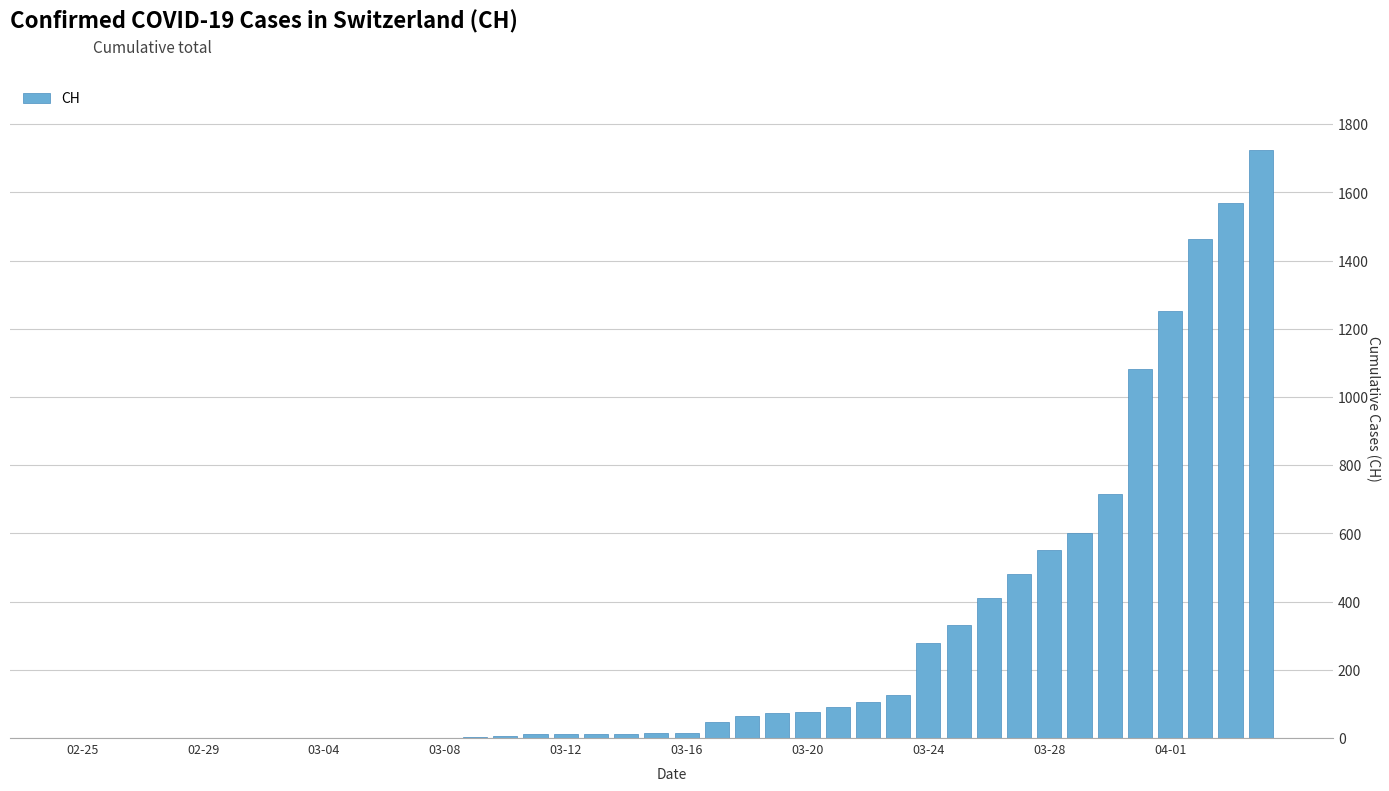

Count the number of data series in this chart.

1